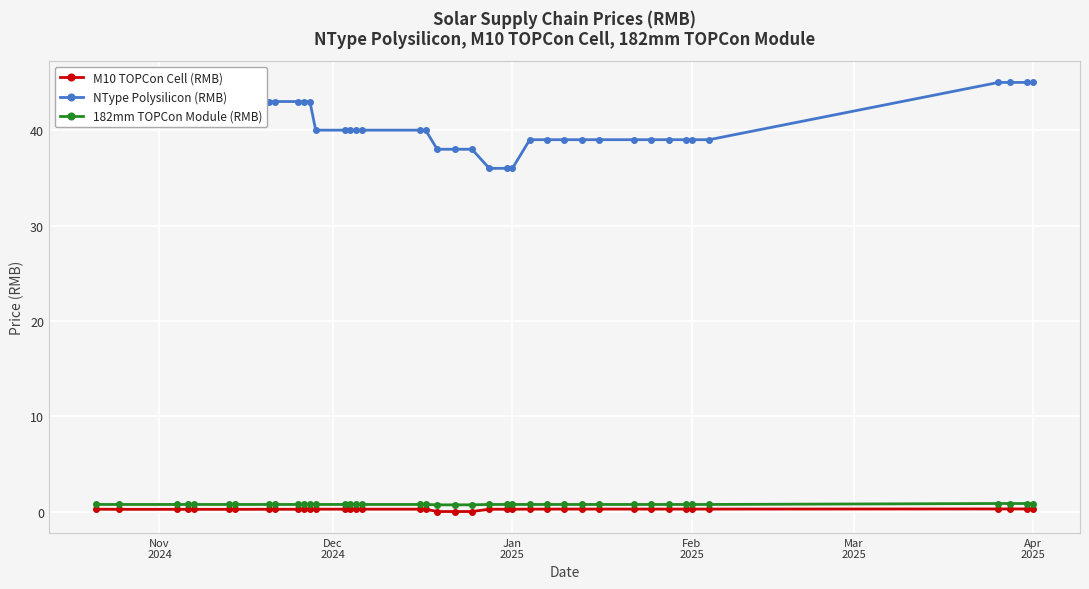

True or false: 182mm TOPCon Module (RMB) and NType Polysilicon (RMB) cross at least once.

False